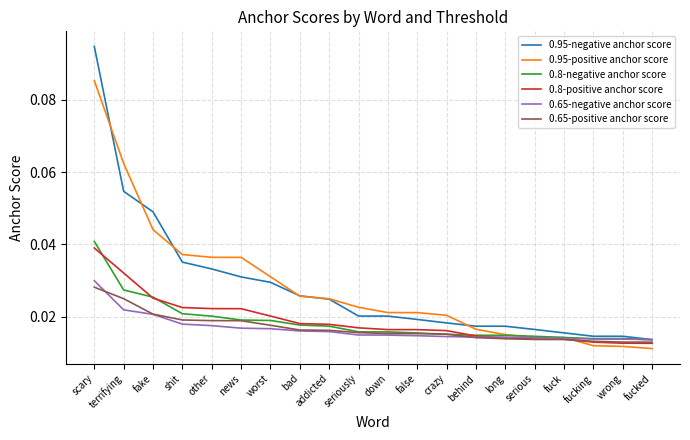

At which label does 0.8-negative anchor score reach its peak?

scary